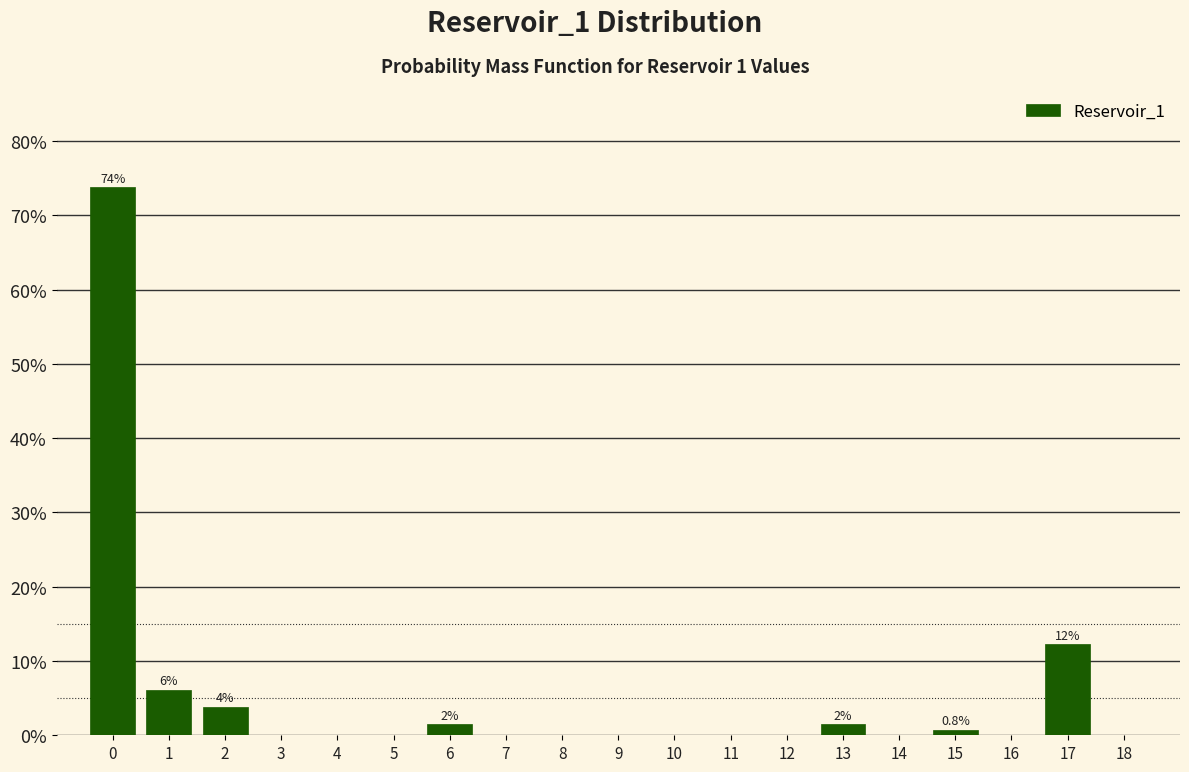

What is the change in value from 0 to 7?

-73.8